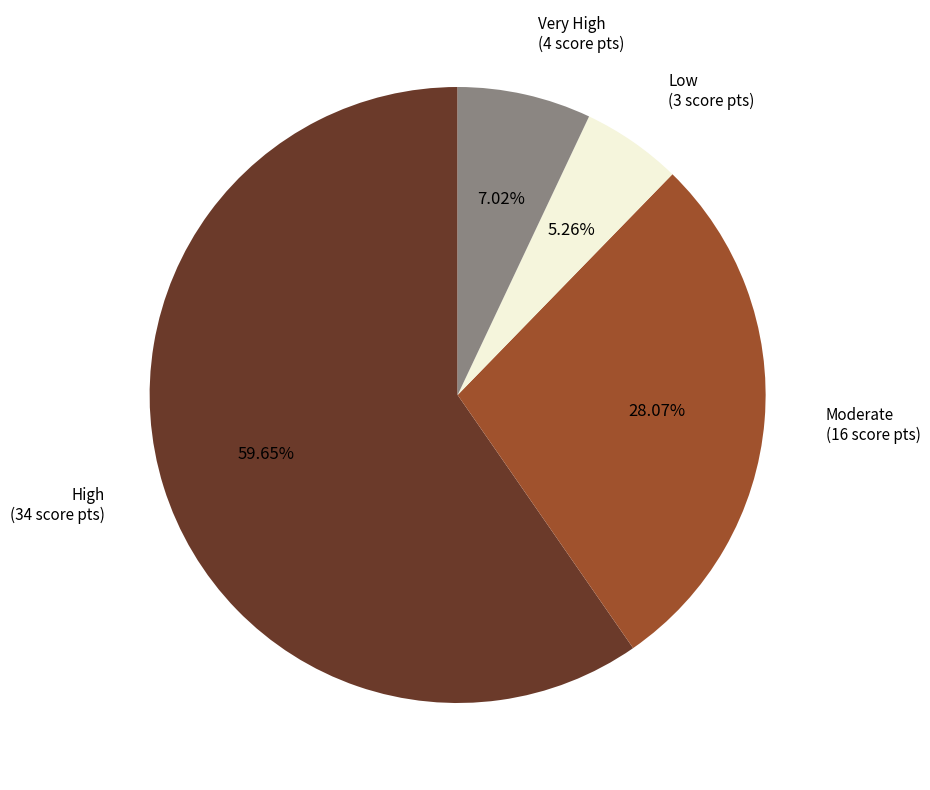

Is there any slice that represents more than half of the pie?

Yes